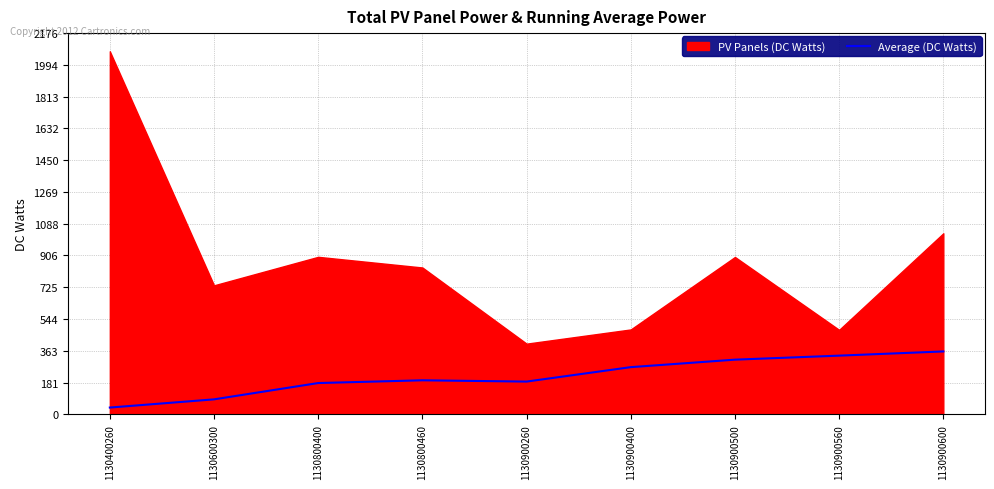

True or false: Average (DC Watts) has a value of 311.8 at 1130900500.

True